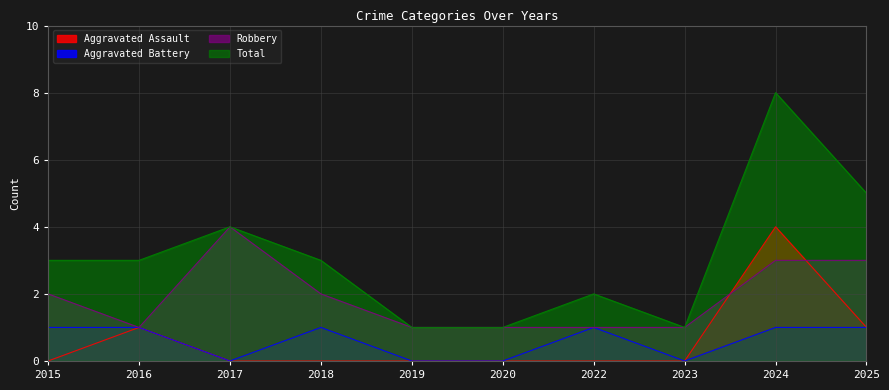

Between 2017 and 2025, which series saw the biggest shift?

Aggravated Assault